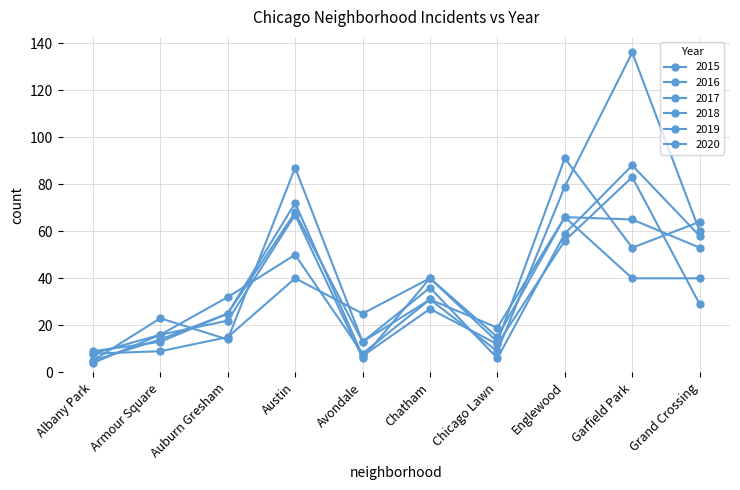

Reading left to right, extract all data points from this chart.

2015: Albany Park=4	Armour Square=16	Auburn Gresham=32	Austin=50	Avondale=8	Chatham=31	Chicago Lawn=19	Englewood=66	Garfield Park=40	Grand Crossing=40
2016: Albany Park=8	Armour Square=16	Auburn Gresham=22	Austin=67	Avondale=6	Chatham=40	Chicago Lawn=13	Englewood=91	Garfield Park=53	Grand Crossing=64
2017: Albany Park=8	Armour Square=9	Auburn Gresham=15	Austin=40	Avondale=25	Chatham=40	Chicago Lawn=15	Englewood=66	Garfield Park=65	Grand Crossing=53
2018: Albany Park=5	Armour Square=14	Auburn Gresham=25	Austin=68	Avondale=13	Chatham=36	Chicago Lawn=6	Englewood=59	Garfield Park=88	Grand Crossing=58
2019: Albany Park=5	Armour Square=23	Auburn Gresham=14	Austin=87	Avondale=13	Chatham=31	Chicago Lawn=9	Englewood=79	Garfield Park=136	Grand Crossing=60
2020: Albany Park=9	Armour Square=13	Auburn Gresham=25	Austin=72	Avondale=7	Chatham=27	Chicago Lawn=12	Englewood=56	Garfield Park=83	Grand Crossing=29